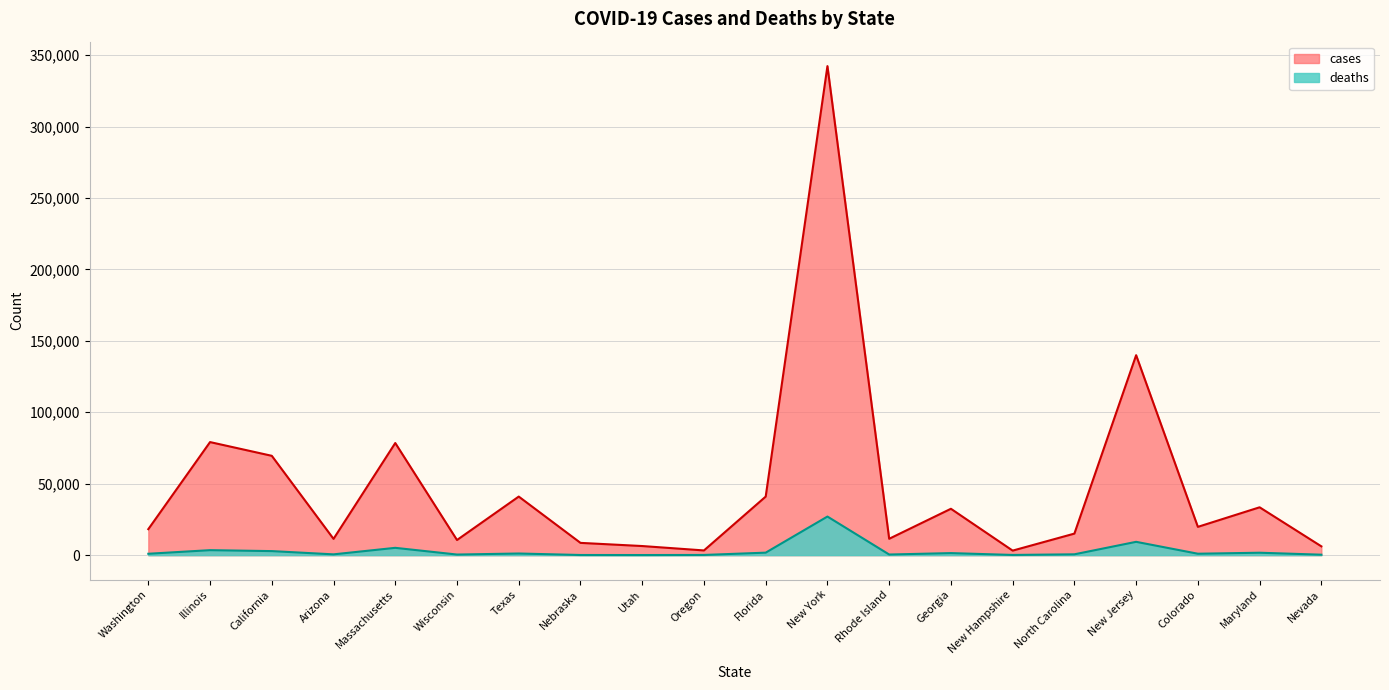

What is the average value of the cases series?

48559